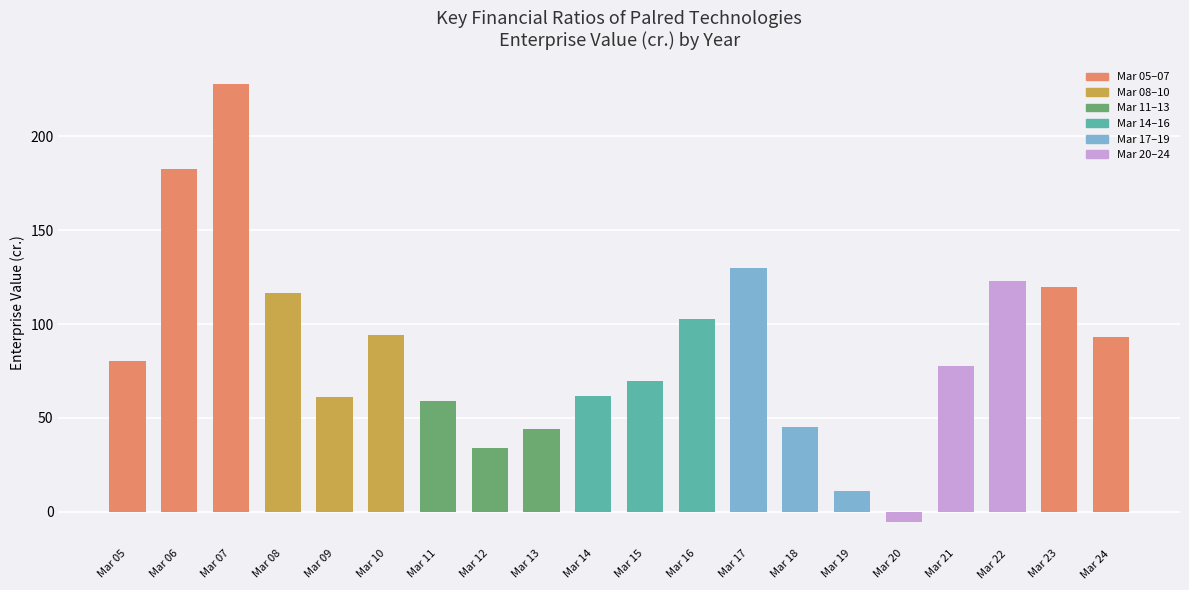

Where is the data nearest to the value 111?

Mar 08